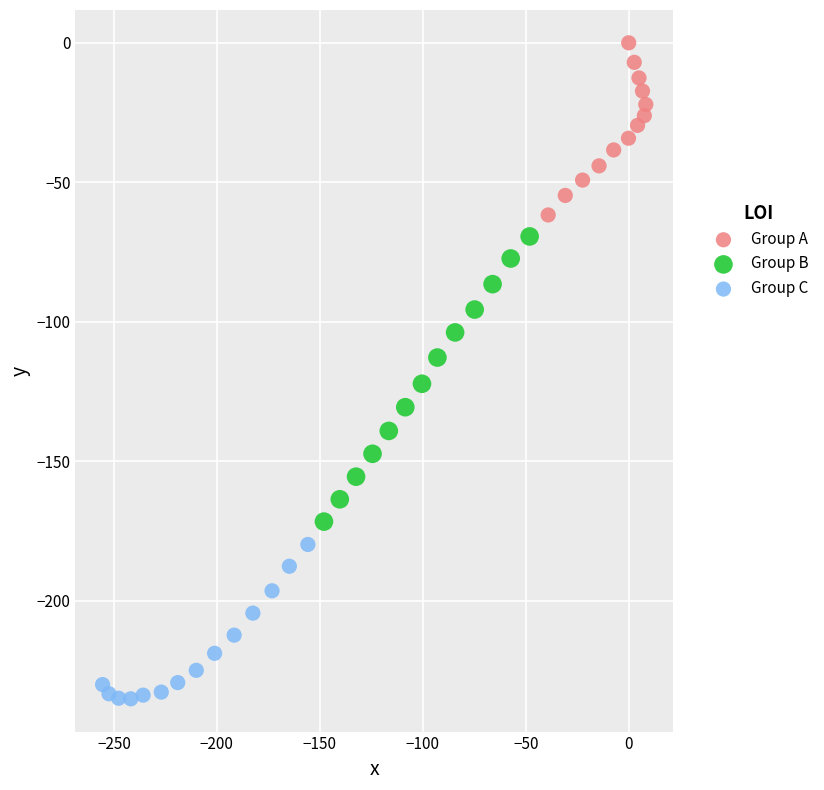

Which series reaches the minimum Y coordinate?

Group C